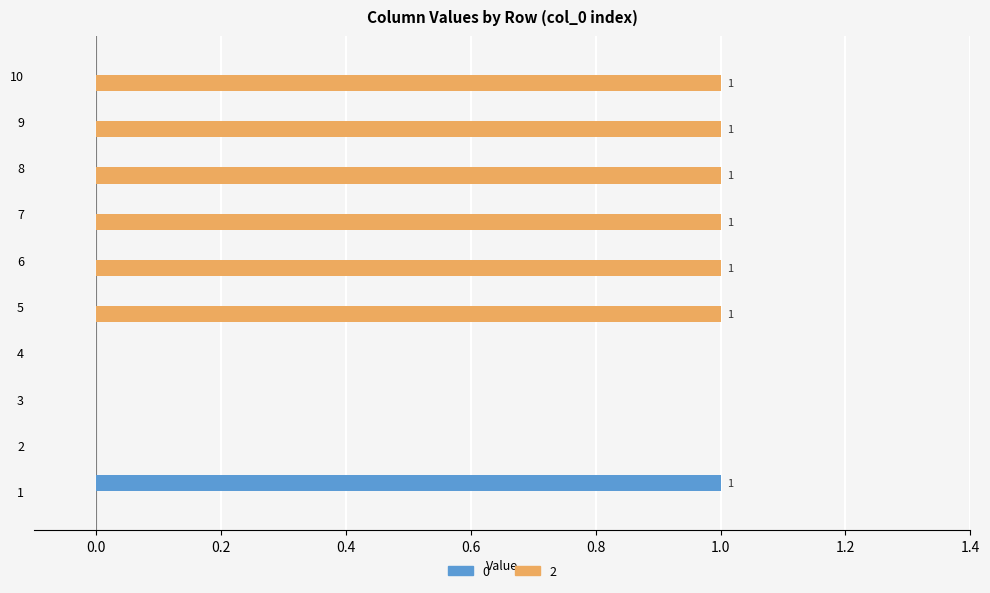

Which series has the largest total across all categories?

2